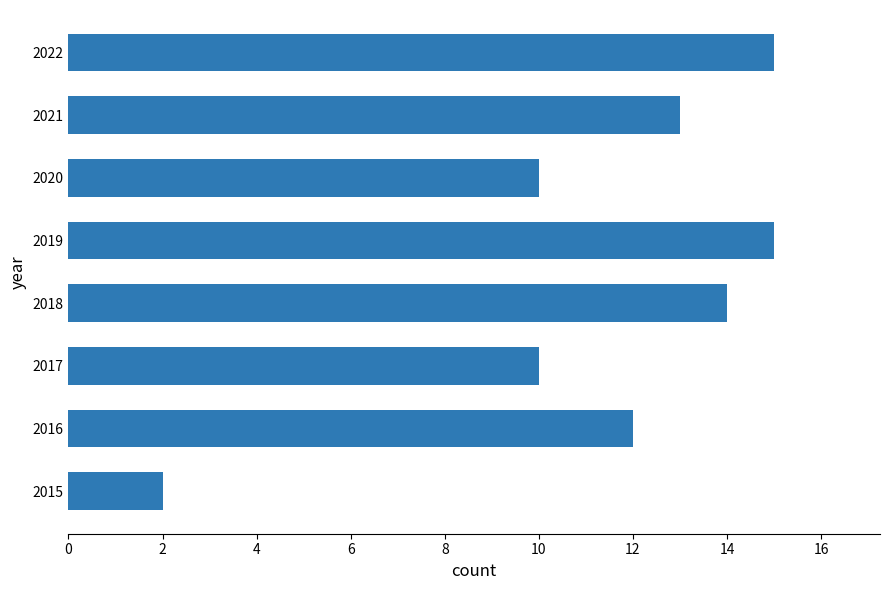

Are the bars horizontal?

Yes